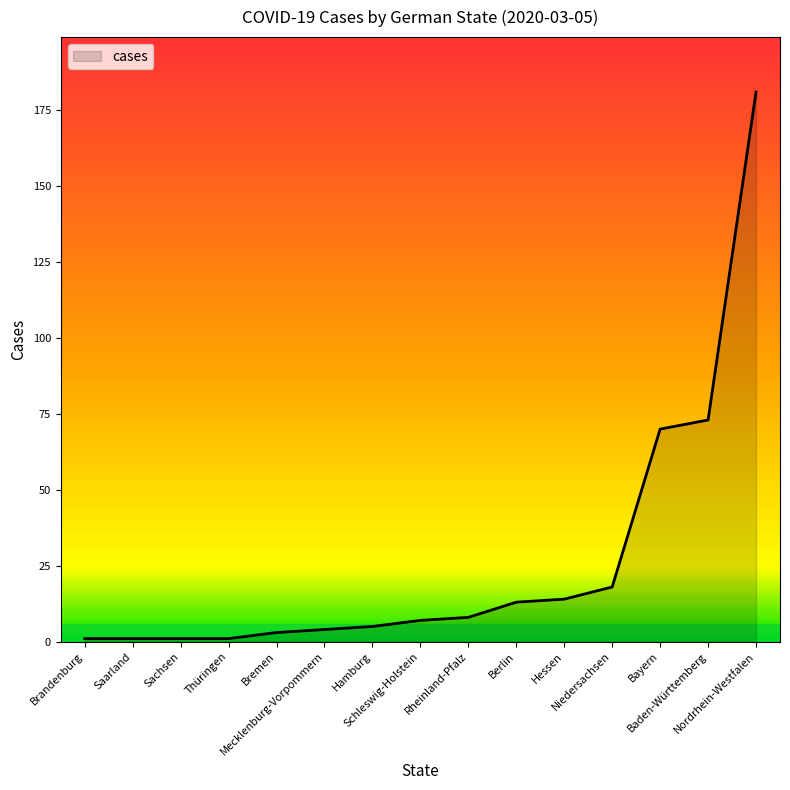

Is this an area chart (filled region under the line)?

Yes